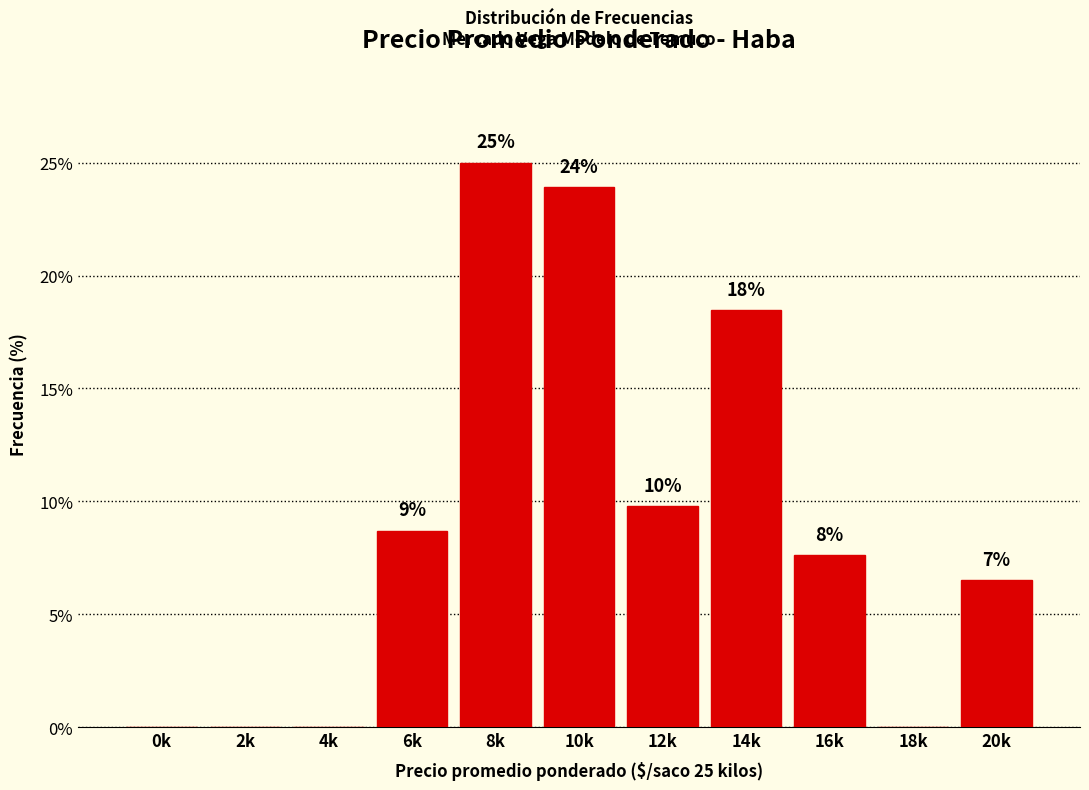

Are the bars horizontal?

No